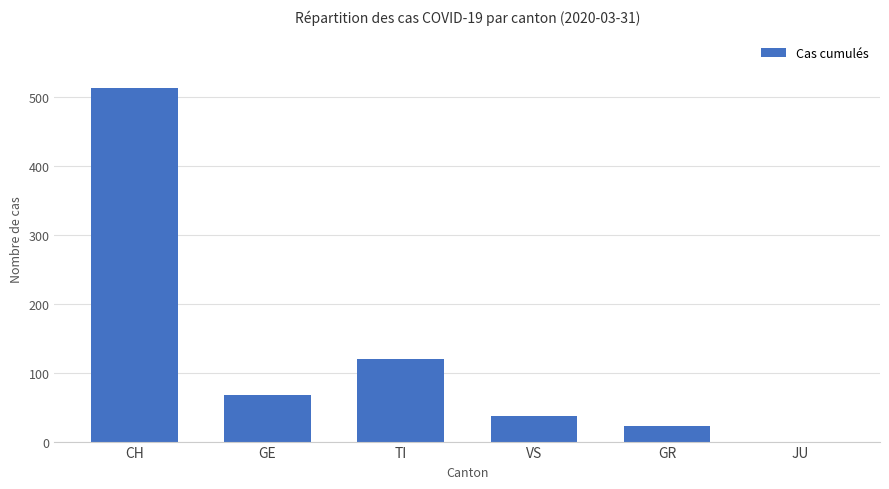

At which label is the value closest to 256?

TI